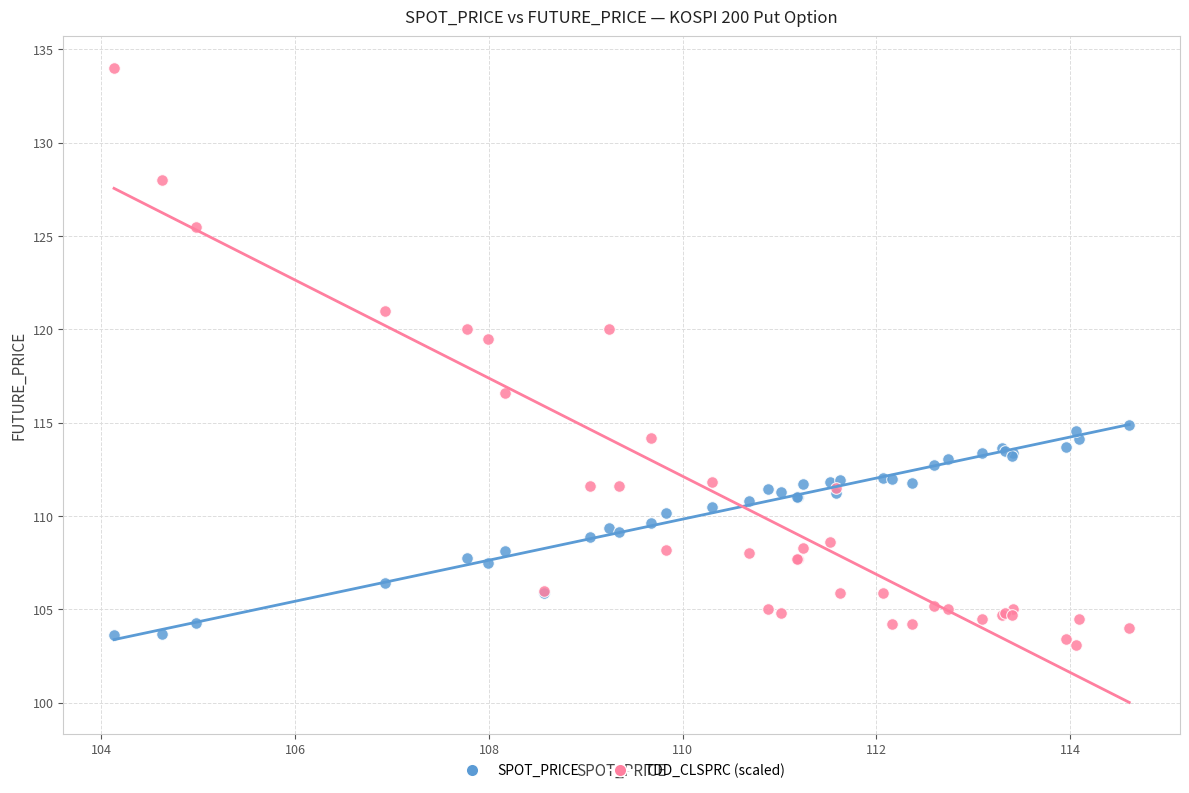

Which series contains the lowest Y value?

TDD_CLSPRC (scaled)